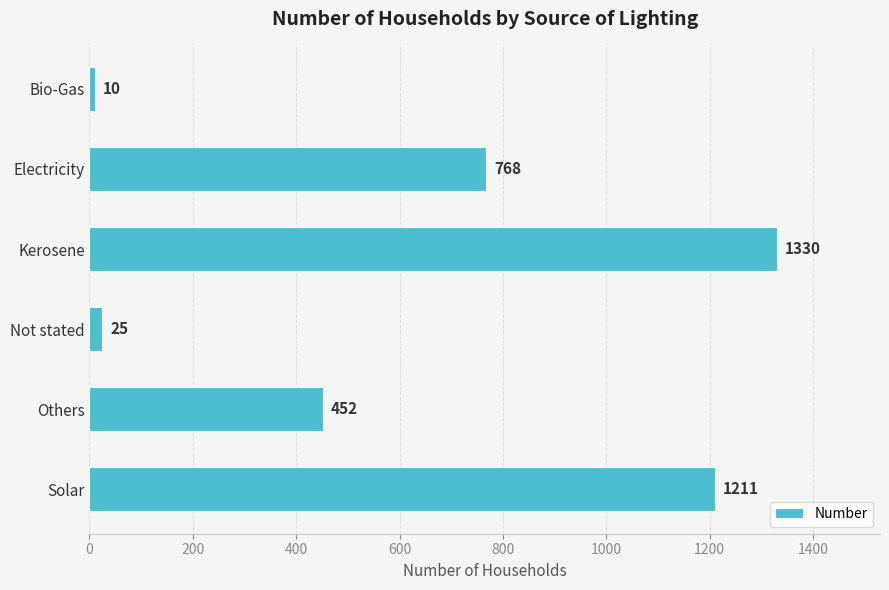

What position from the top is Kerosene?

3